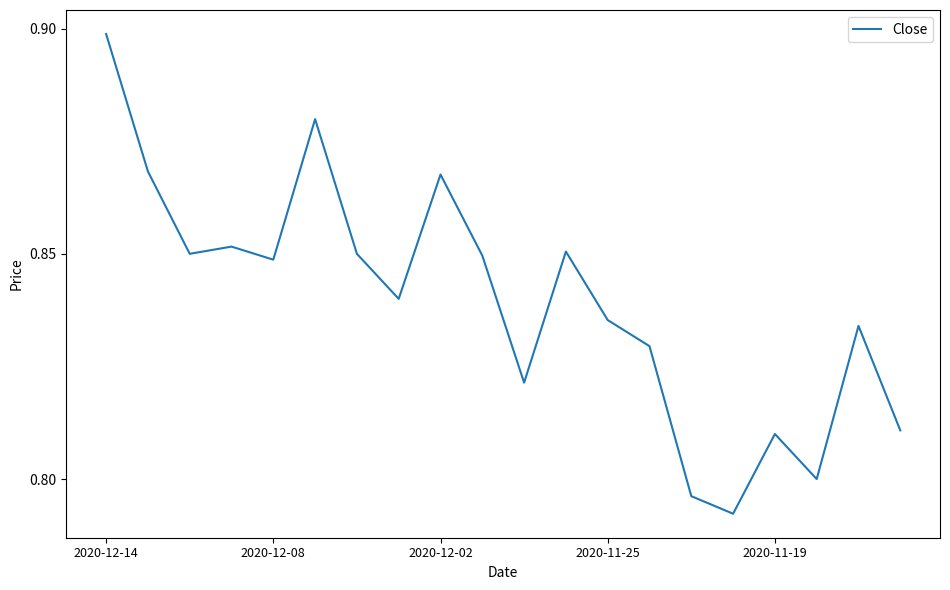

What is the difference between the maximum and minimum values?

0.1